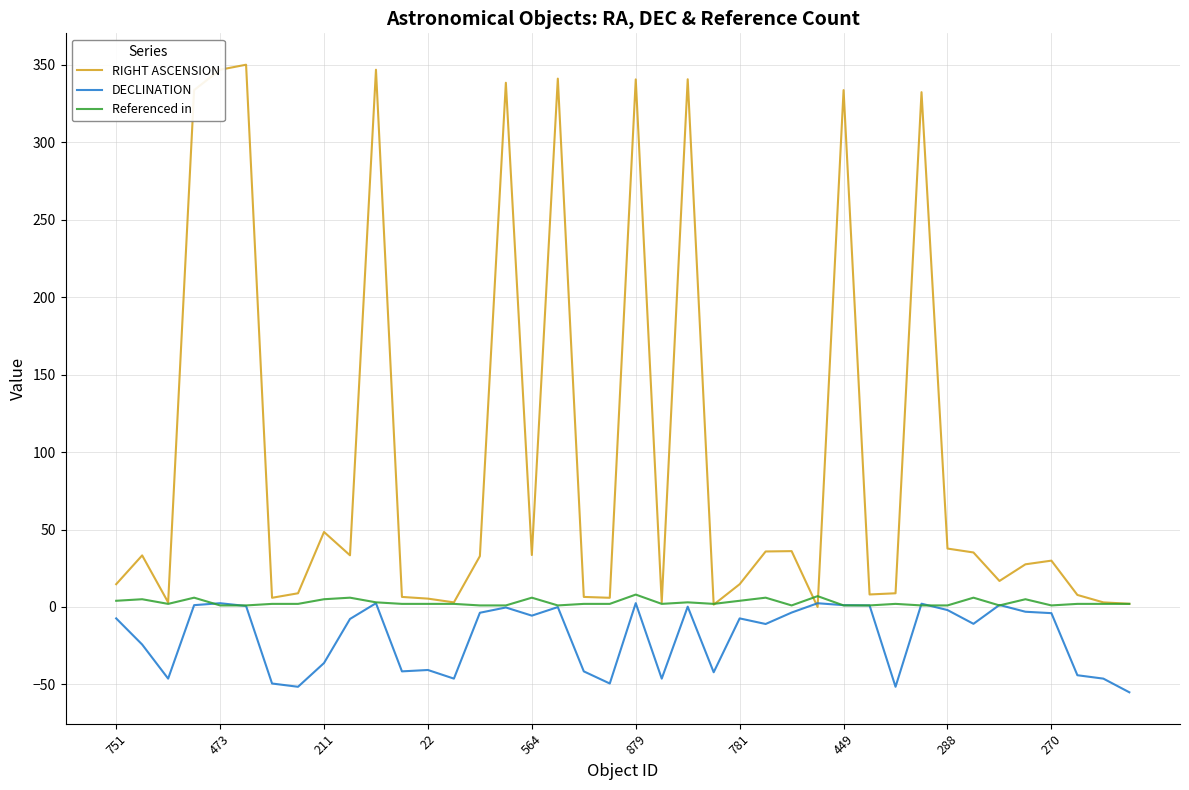

What is the greatest value displayed?

350.0